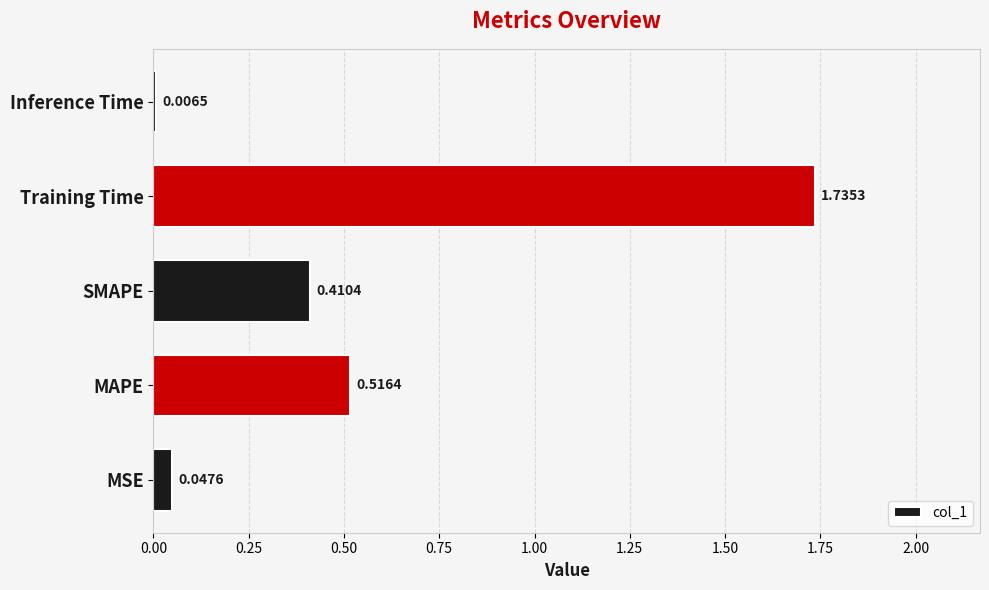

Rank the categories by value from lowest to highest.

Inference Time, MSE, SMAPE, MAPE, Training Time